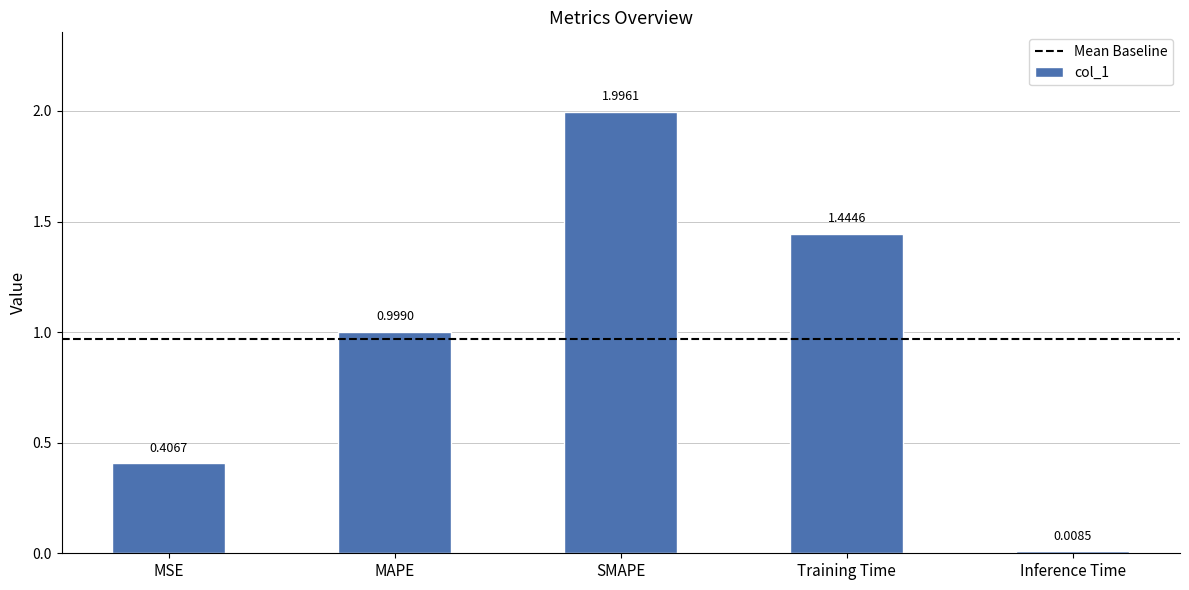

What is the difference between the maximum and minimum values?

2.0